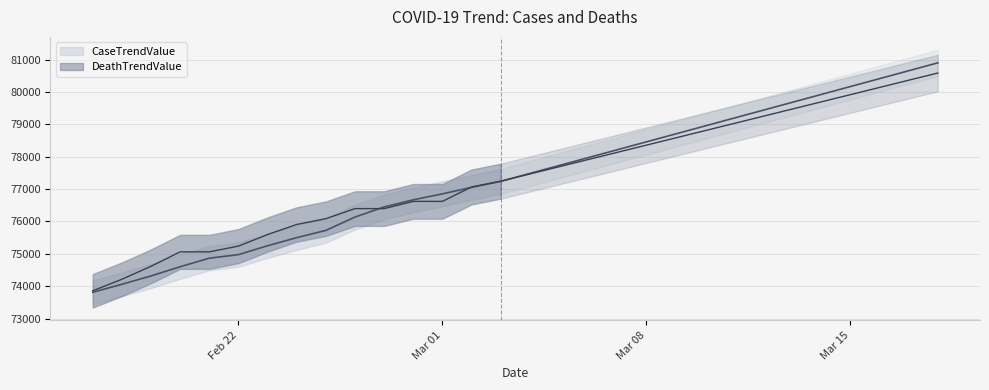

Between which two adjacent categories do DeathTrendValue and CaseTrendValue first intersect?

2021-02-26 and 2021-02-27